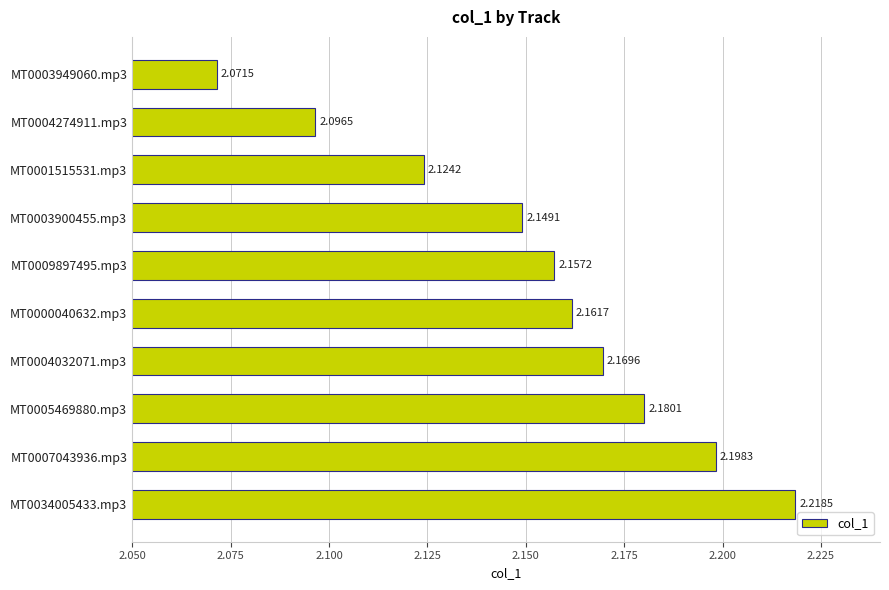

Rank the categories by value from highest to lowest.

MT0034005433.mp3, MT0007043936.mp3, MT0005469880.mp3, MT0004032071.mp3, MT0000040632.mp3, MT0009897495.mp3, MT0003900455.mp3, MT0001515531.mp3, MT0004274911.mp3, MT0003949060.mp3